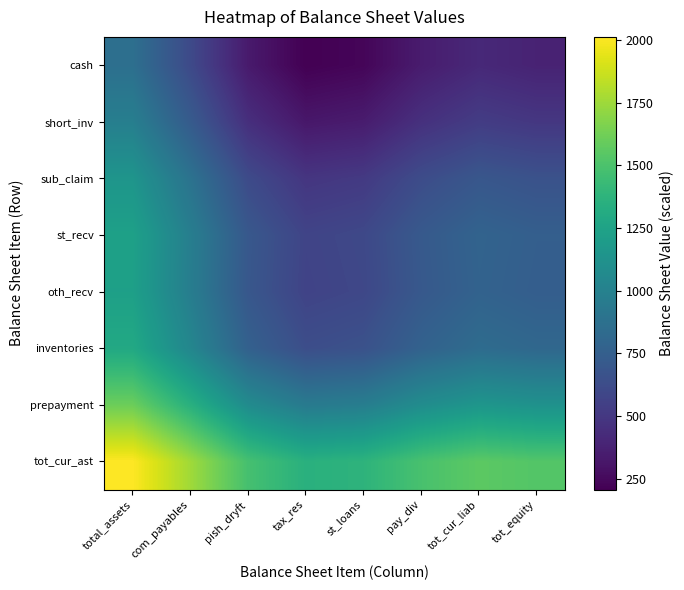

Reading left to right, list all the values displayed in this chart.

cash: total_assets=867.0	com_payables=609.5	pish_dryft=334.8	tax_res=207.2	st_loans=232.2	pay_div=345.0	tot_cur_liab=414.3	tot_equity=382.3
short_inv: total_assets=980.9	com_payables=723.4	pish_dryft=448.8	tax_res=321.2	st_loans=346.1	pay_div=459.0	tot_cur_liab=528.2	tot_equity=496.3
sub_claim: total_assets=1147.7	com_payables=890.1	pish_dryft=615.5	tax_res=487.9	st_loans=512.9	pay_div=625.7	tot_cur_liab=695.0	tot_equity=663.0
st_recv: total_assets=1235.5	com_payables=977.9	pish_dryft=703.3	tax_res=575.7	st_loans=600.6	pay_div=713.5	tot_cur_liab=782.8	tot_equity=750.8
oth_recv: total_assets=1229.2	com_payables=971.6	pish_dryft=697.0	tax_res=569.4	st_loans=594.3	pay_div=707.2	tot_cur_liab=776.5	tot_equity=744.5
inventories: total_assets=1295.5	com_payables=1038.0	pish_dryft=763.3	tax_res=635.7	st_loans=660.7	pay_div=773.6	tot_cur_liab=842.8	tot_equity=810.8
prepayment: total_assets=1607.7	com_payables=1350.2	pish_dryft=1075.6	tax_res=948.0	st_loans=972.9	pay_div=1085.8	tot_cur_liab=1155.0	tot_equity=1123.1
tot_cur_ast: total_assets=2012.1	com_payables=1754.6	pish_dryft=1480.0	tax_res=1352.4	st_loans=1377.3	pay_div=1490.2	tot_cur_liab=1559.4	tot_equity=1527.5